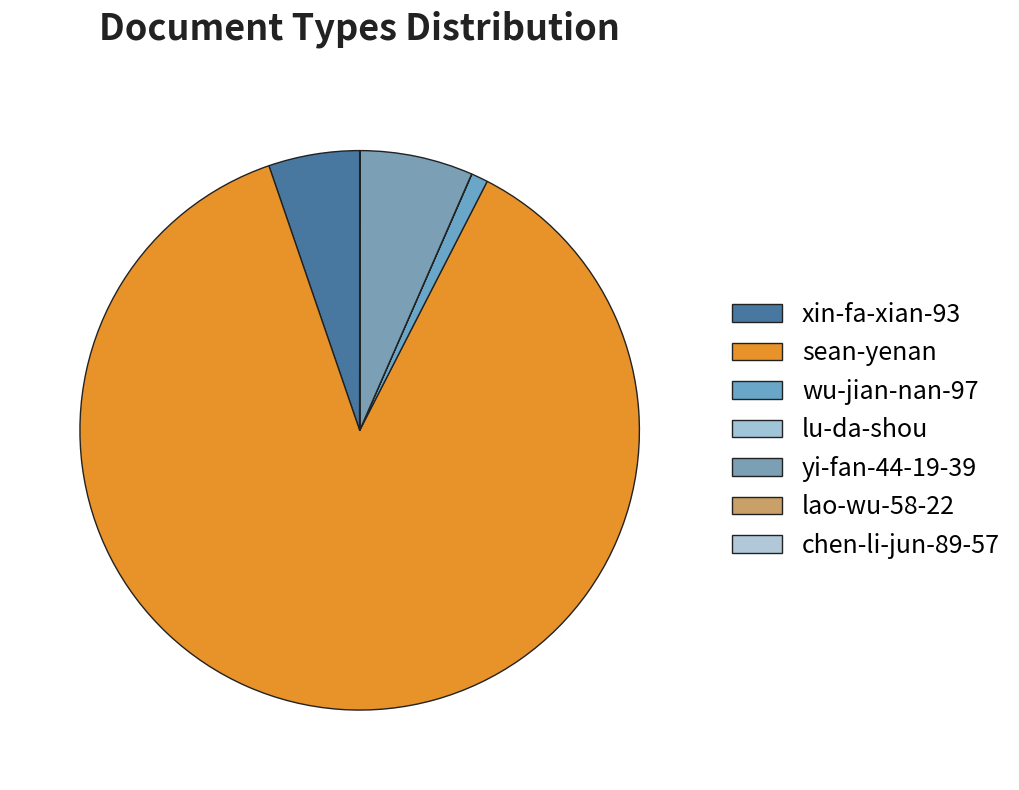

What percentage is NOT represented by lu-da-shou?

100.0%